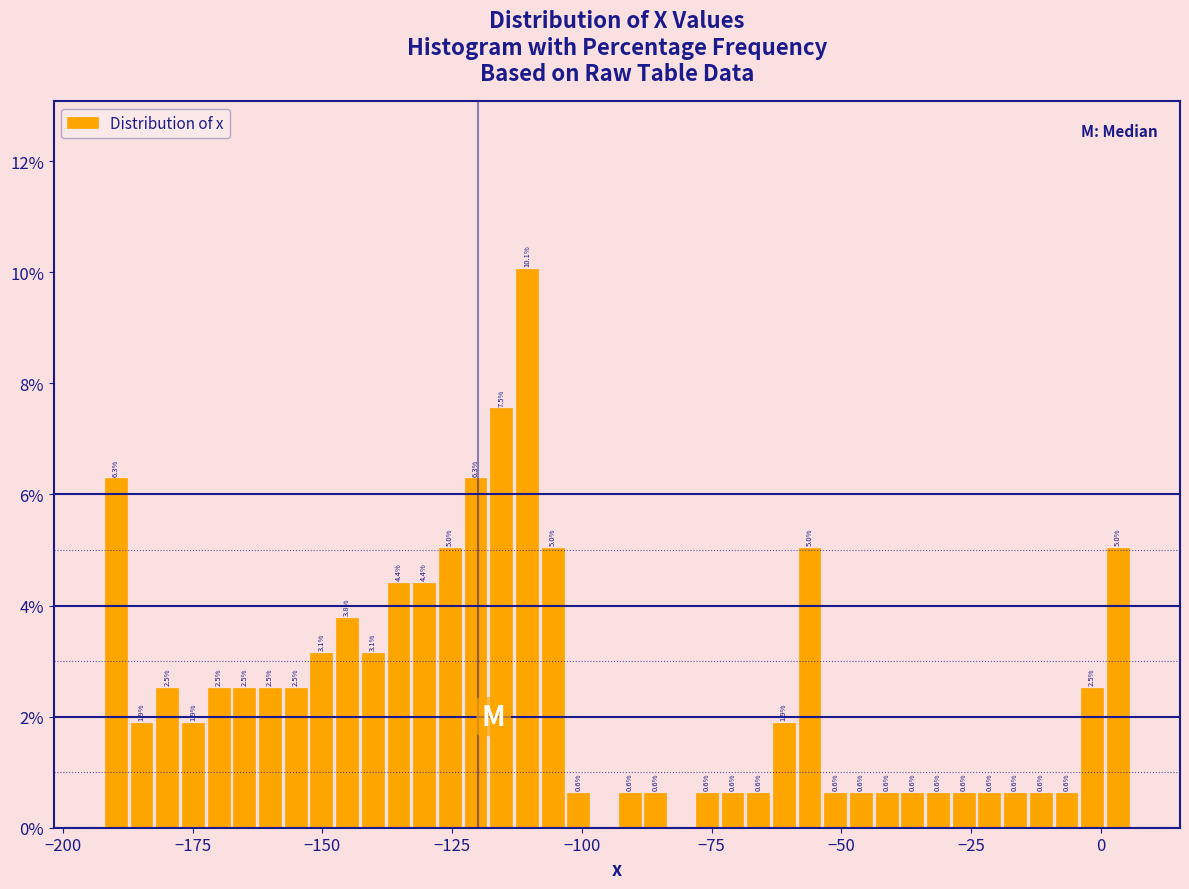

Around what value on the x-axis is the tallest bar? Give the approximate position of its centre, as read against the axis.

-110